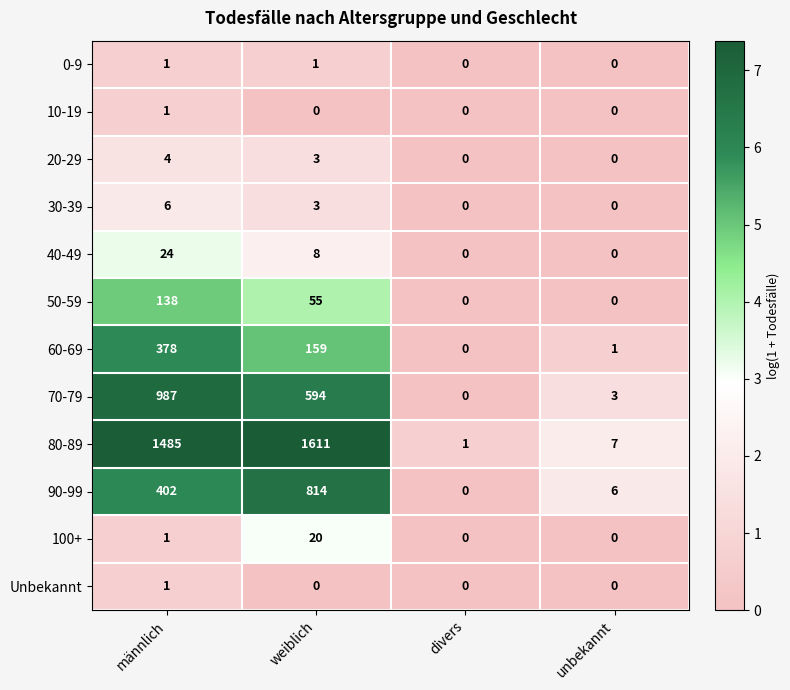

Which series has the widest spread of values?

80-89